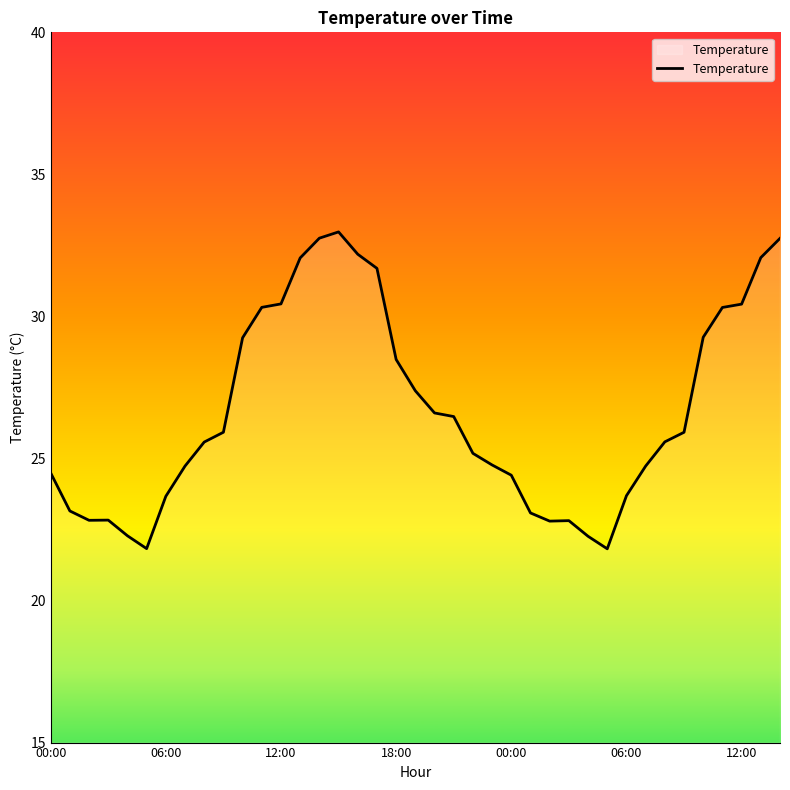

What is the maximum value shown in the chart?

33.0